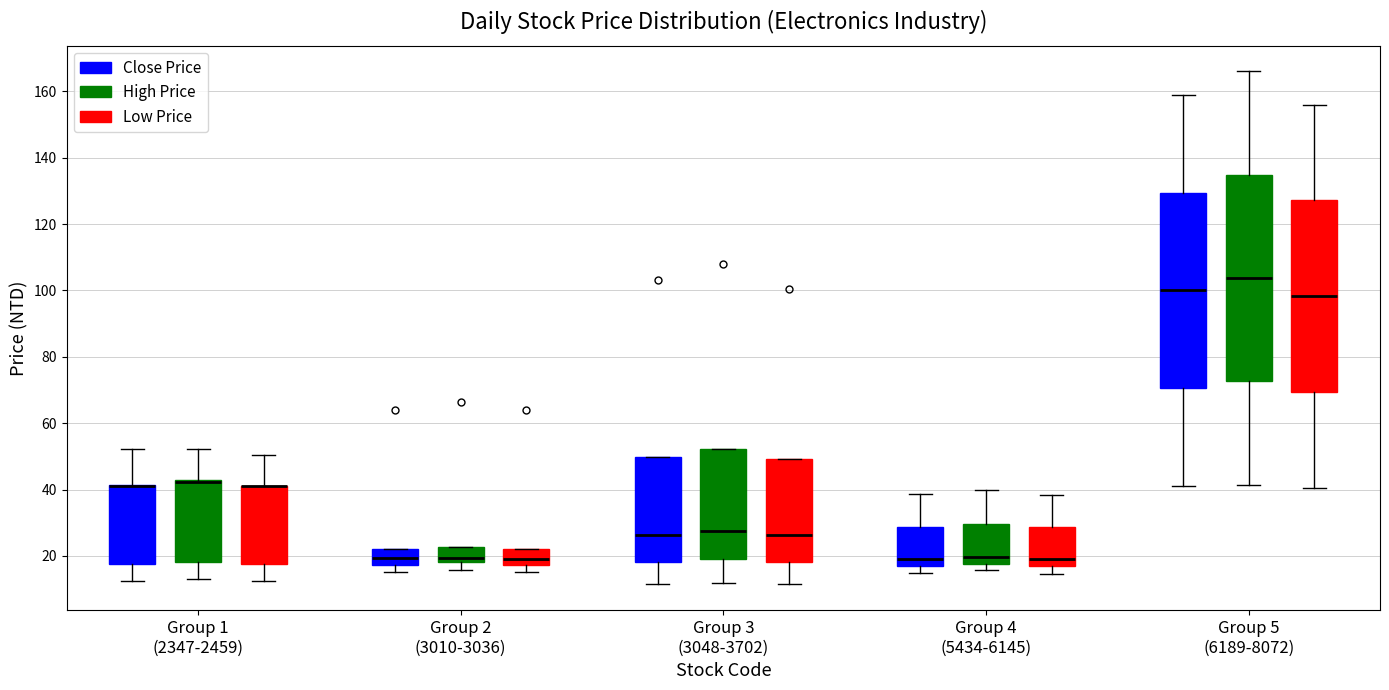

Where does the upper whisker of the box for Group 5 (6189-8072) (Low Price) end on the y-axis? The values are not printed on the chart, so give them approximately, as read against the axis.

156